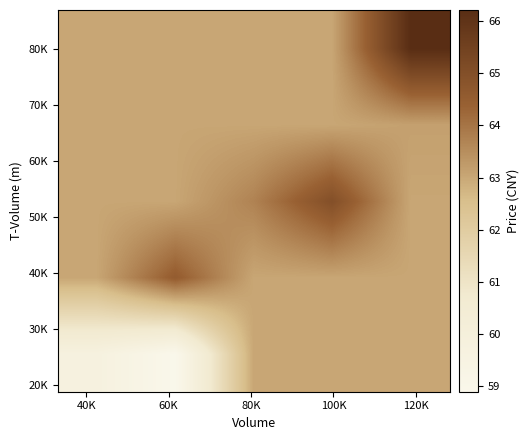

What is the maximum value shown in the chart?

66.2